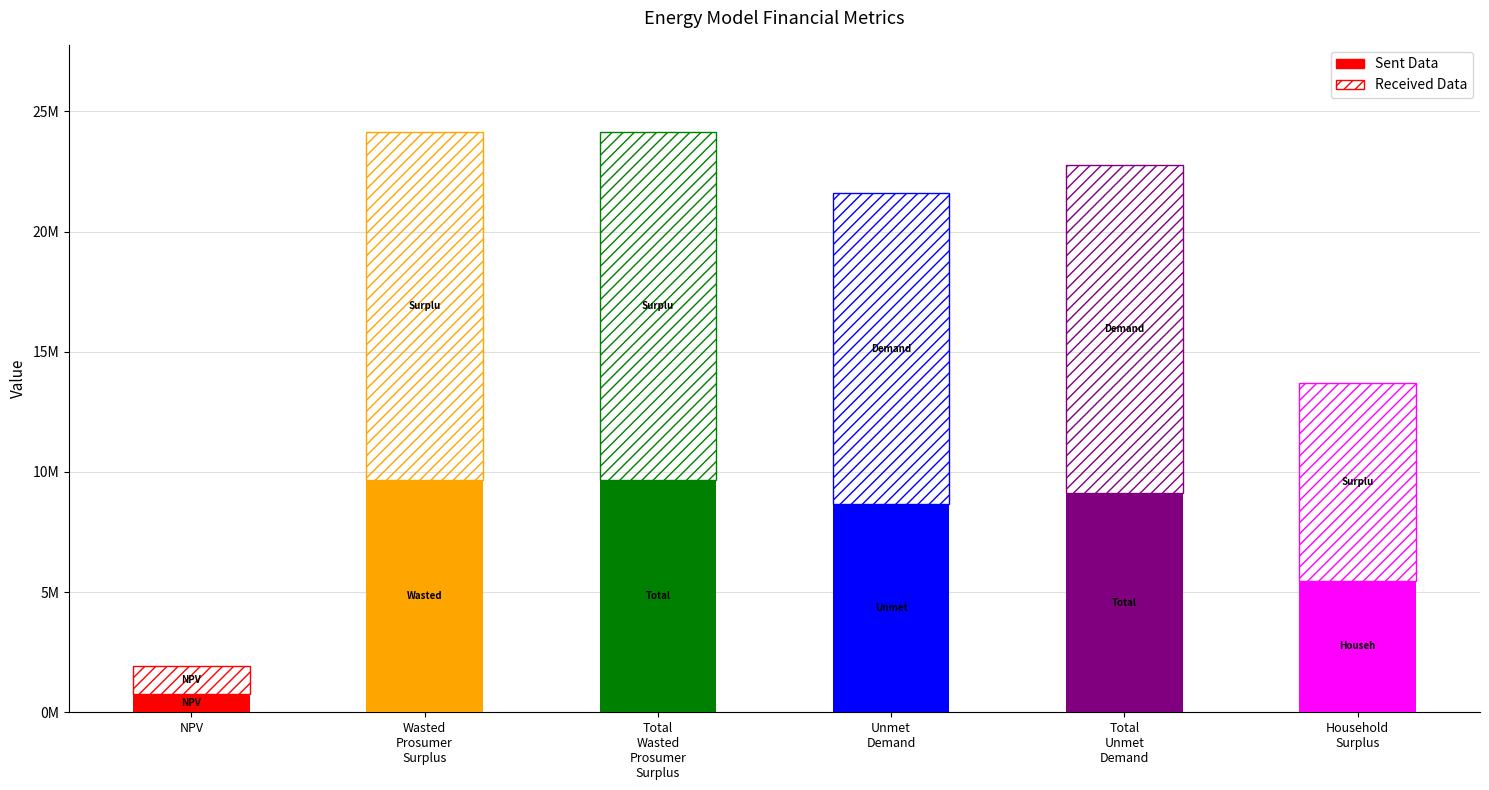

Is it true that Received Data equals 22158295.4 at Total
Unmet
Demand?

False